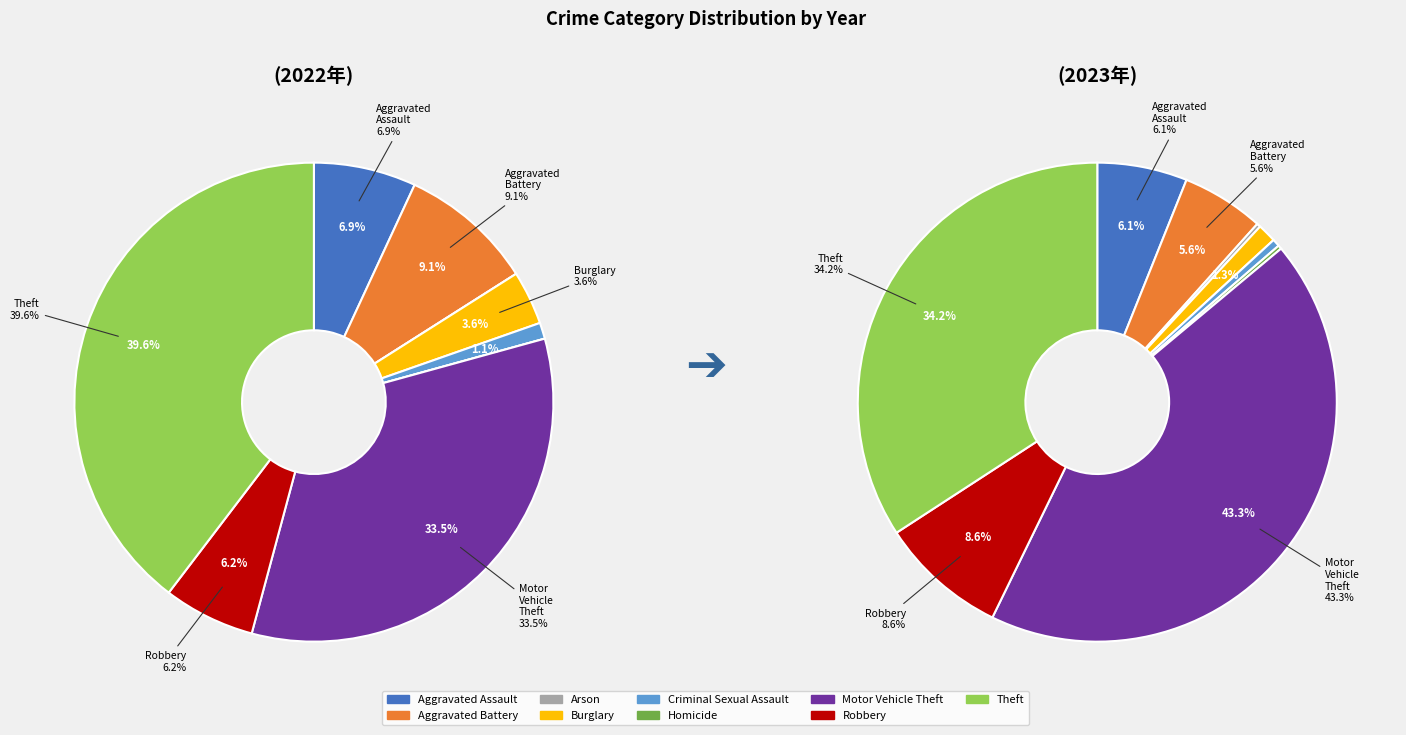

To the nearest percent, what is the combined percentage of Burglary and Motor Vehicle Theft?

45%